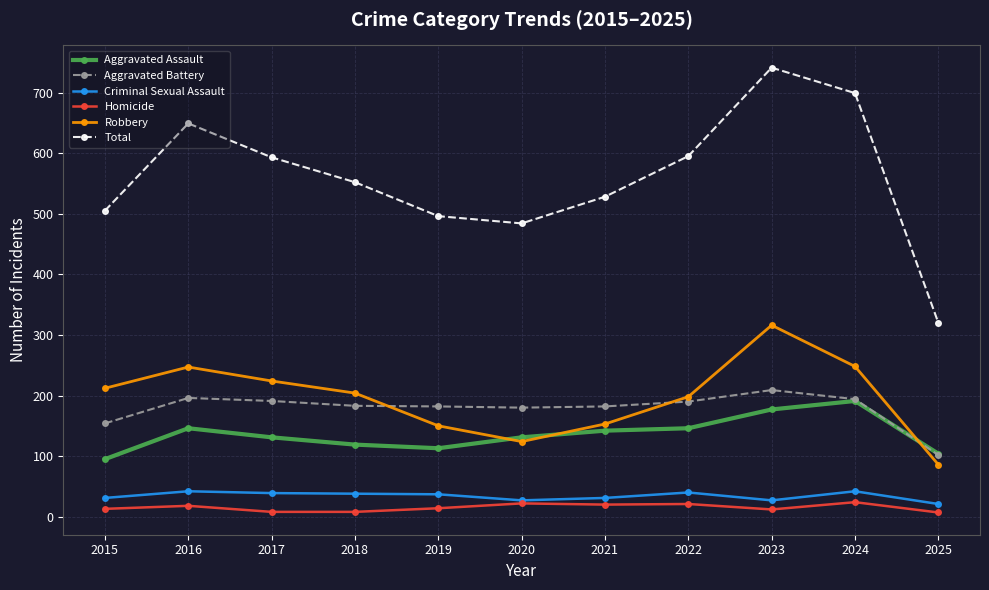

True or false: Aggravated Battery and Homicide cross at least once.

False